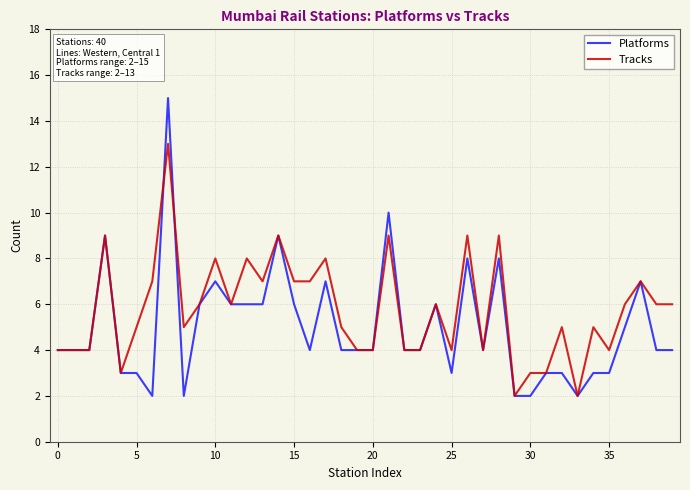

How many lines are shown in the chart?

2